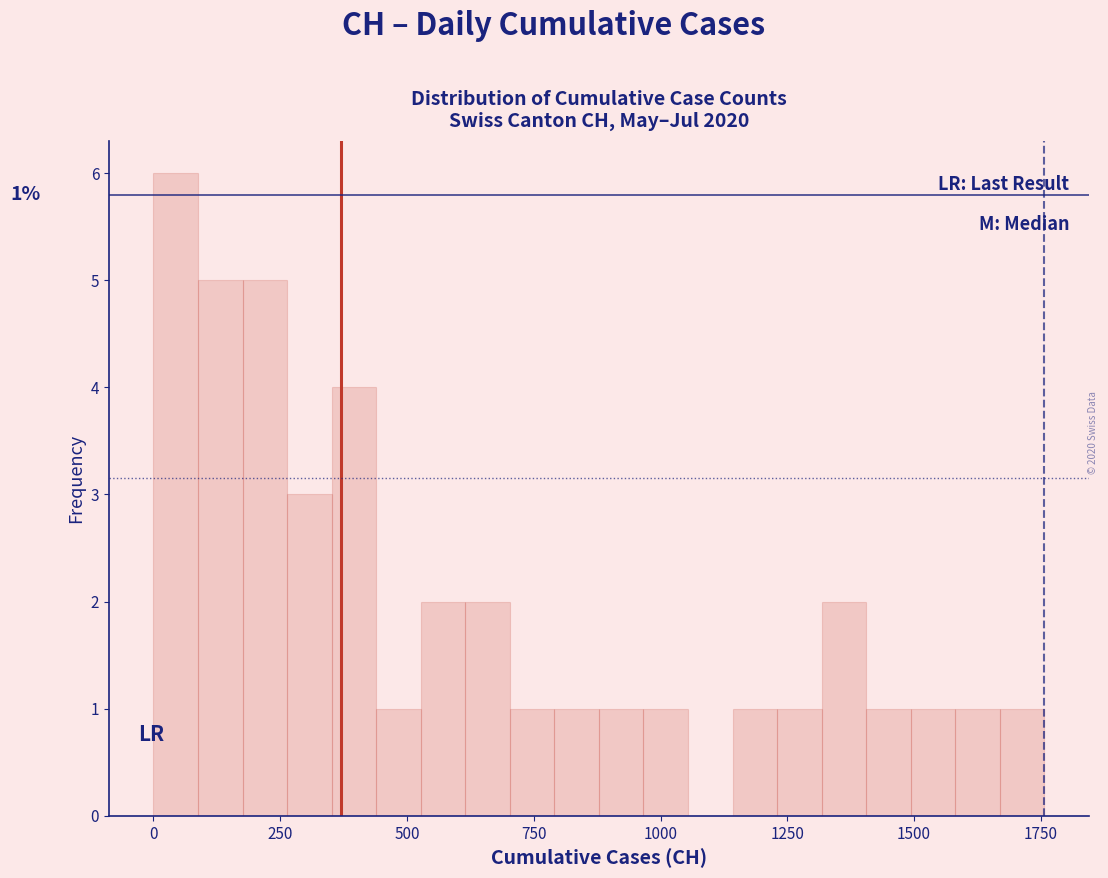

Around what value on the x-axis is the tallest bar? Give the approximate position of its centre, as read against the axis.

50